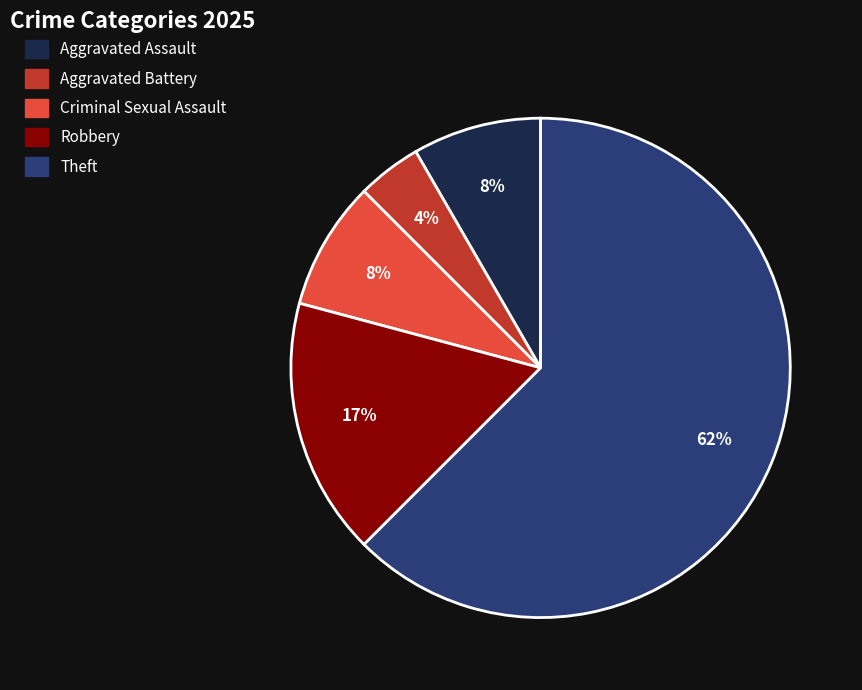

Between Aggravated Assault and Robbery, which is larger?

Robbery